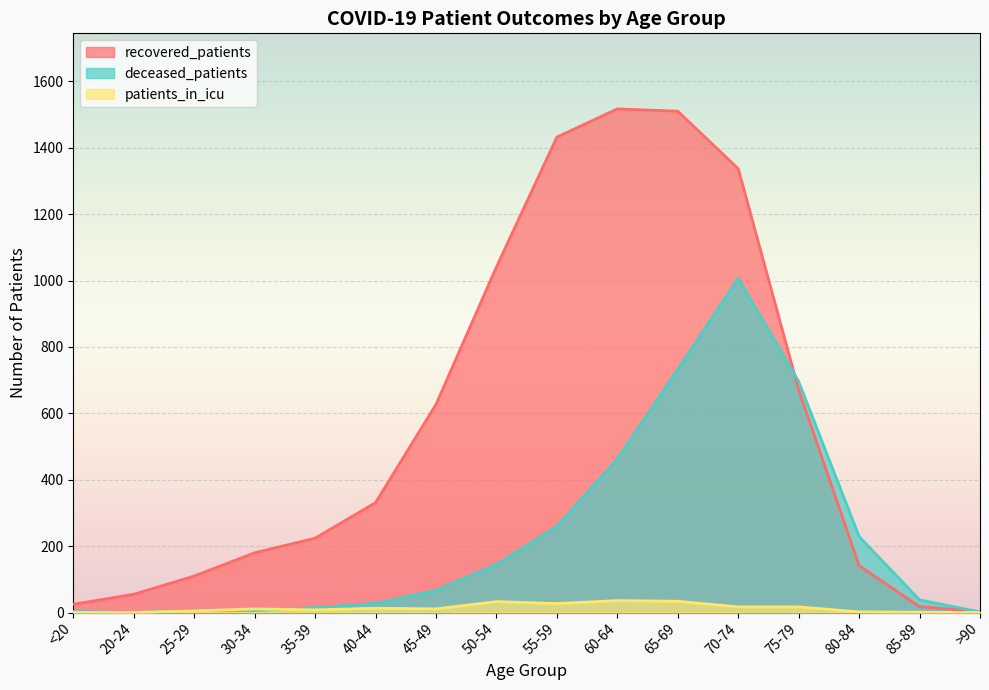

What is the sum of all patients_in_icu values?

215